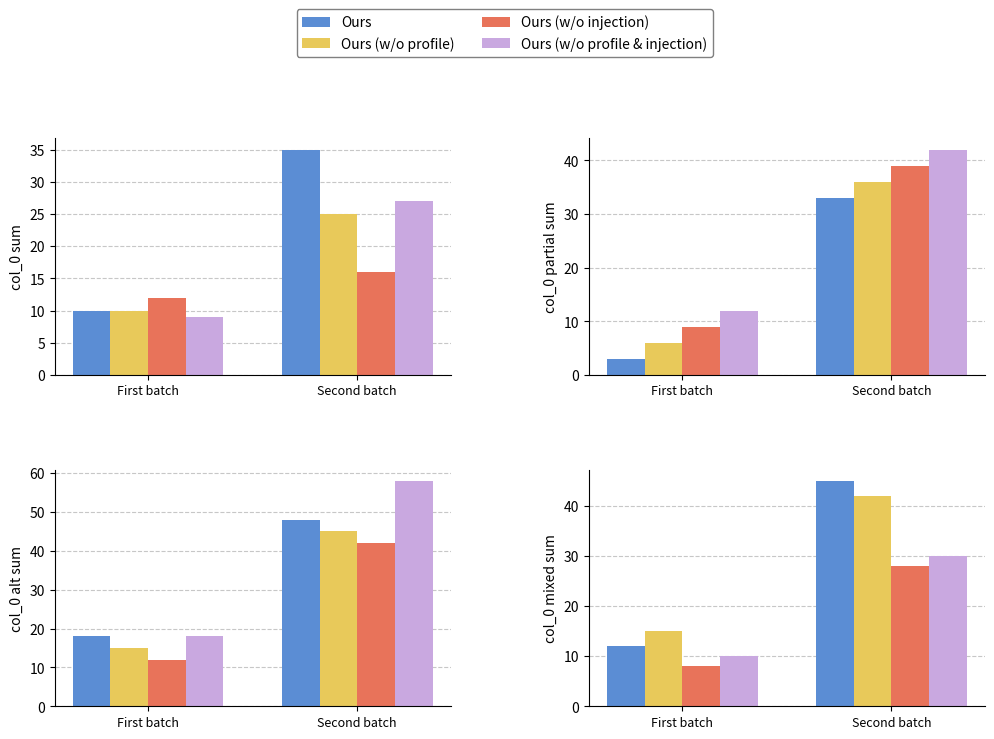

Where is Ours (w/o profile & injection) nearest to the value 20?

First batch